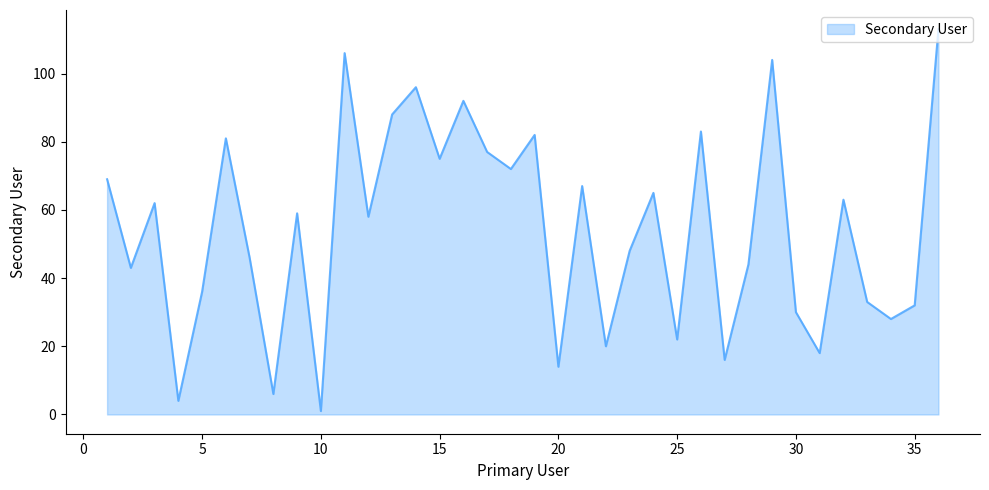

How many interior local peaks (higher than both neighbors) does the data have?

12